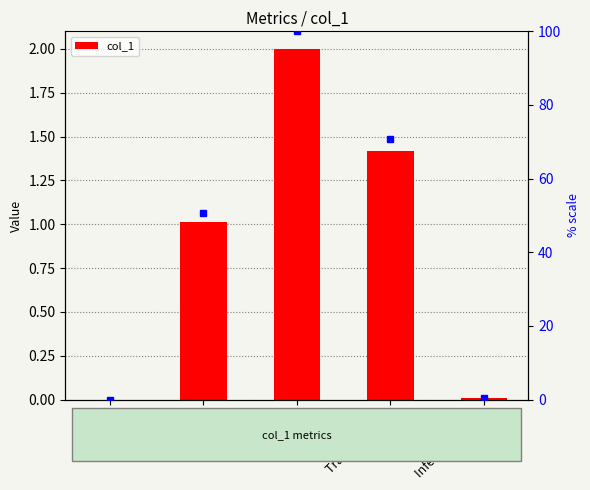

What is the change in value from Training Time to Inference Time?

-1.4